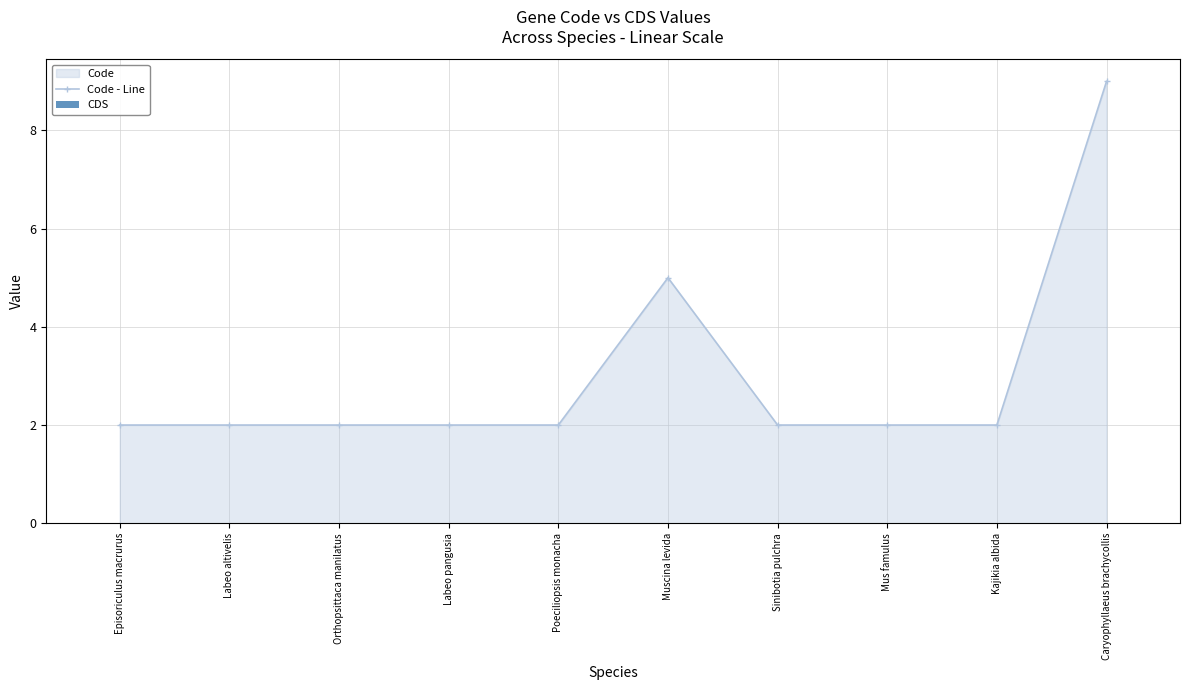

The value of Code - Line at Muscina levida is 5. True or false?

True